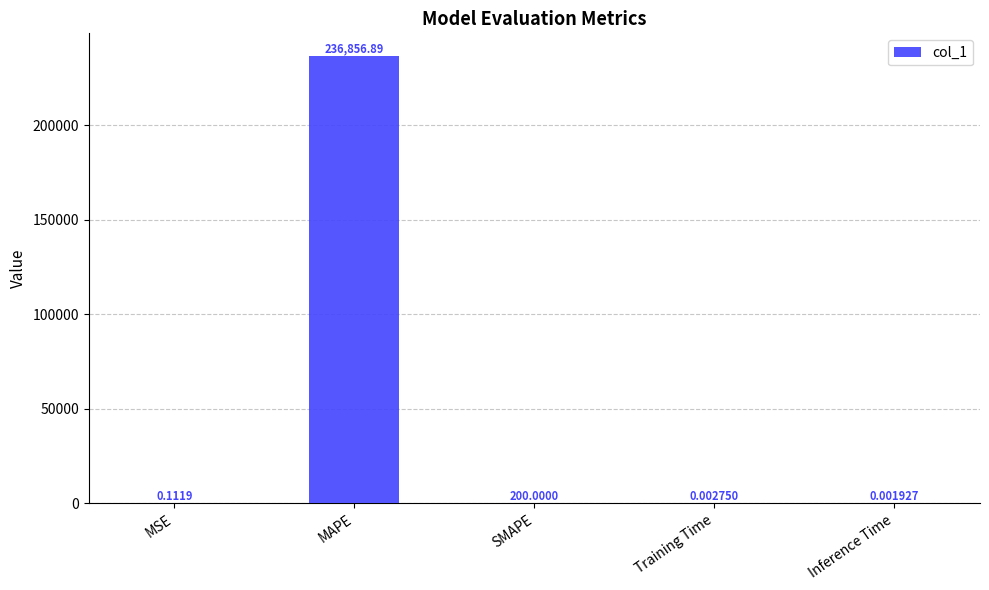

At which label is the value closest to 118428?

SMAPE